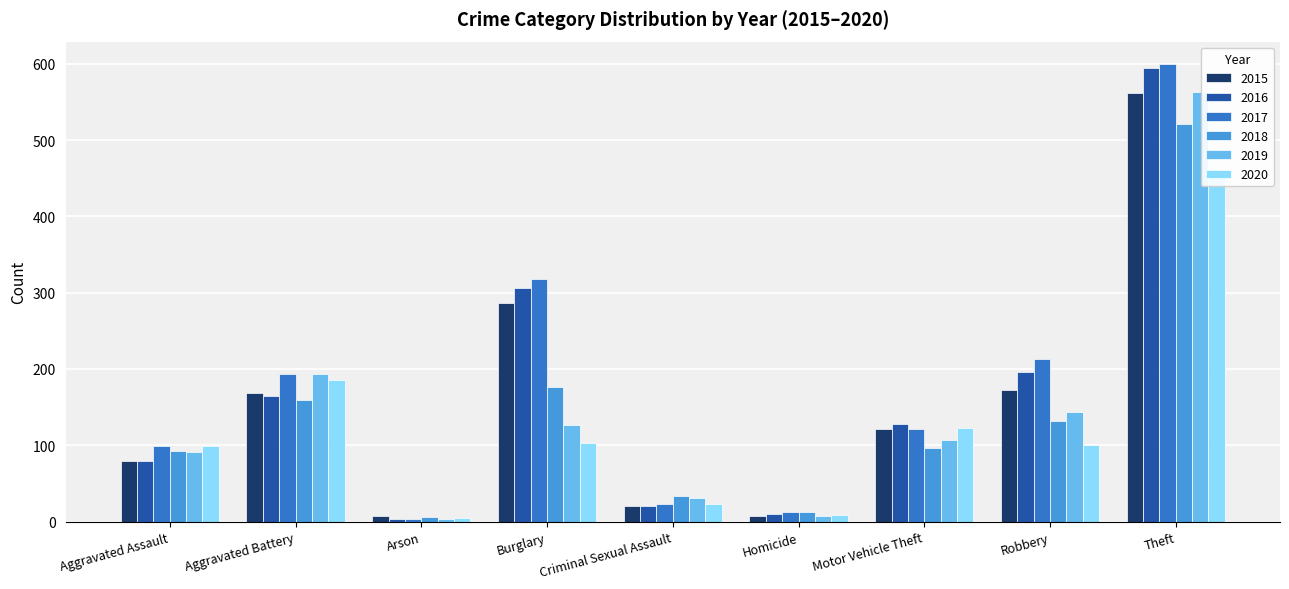

What is the difference between the maximum and minimum values in the 2020 series?

447